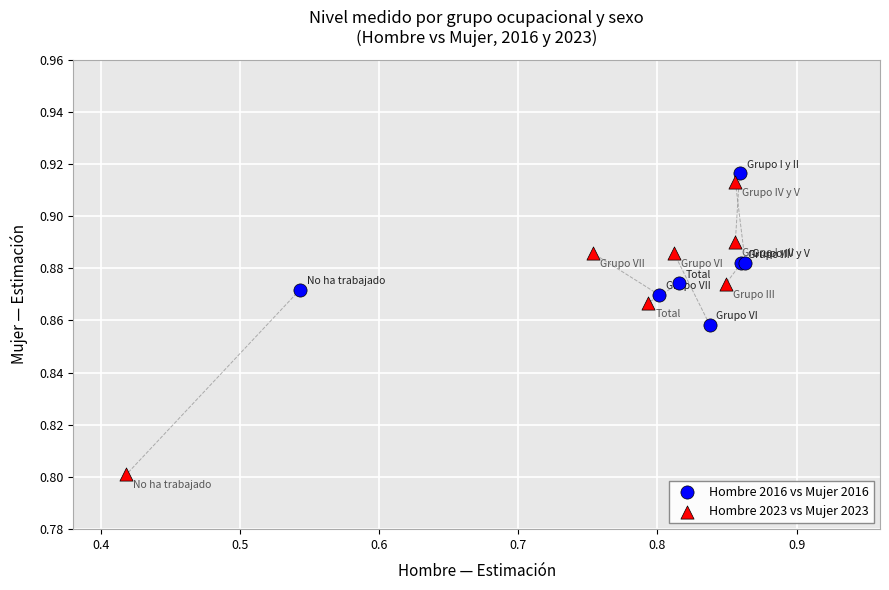

Which series has the widest spread of Y values?

Hombre 2023 vs Mujer 2023